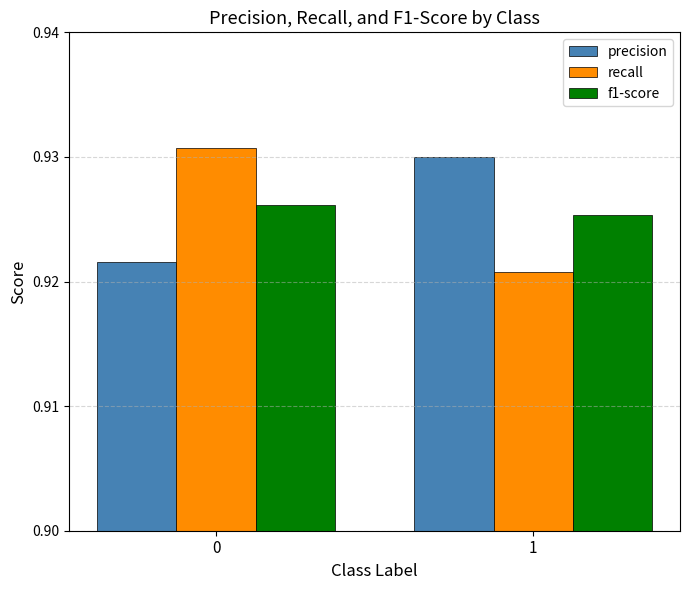

Is it true that precision equals 1.3 at 1?

False